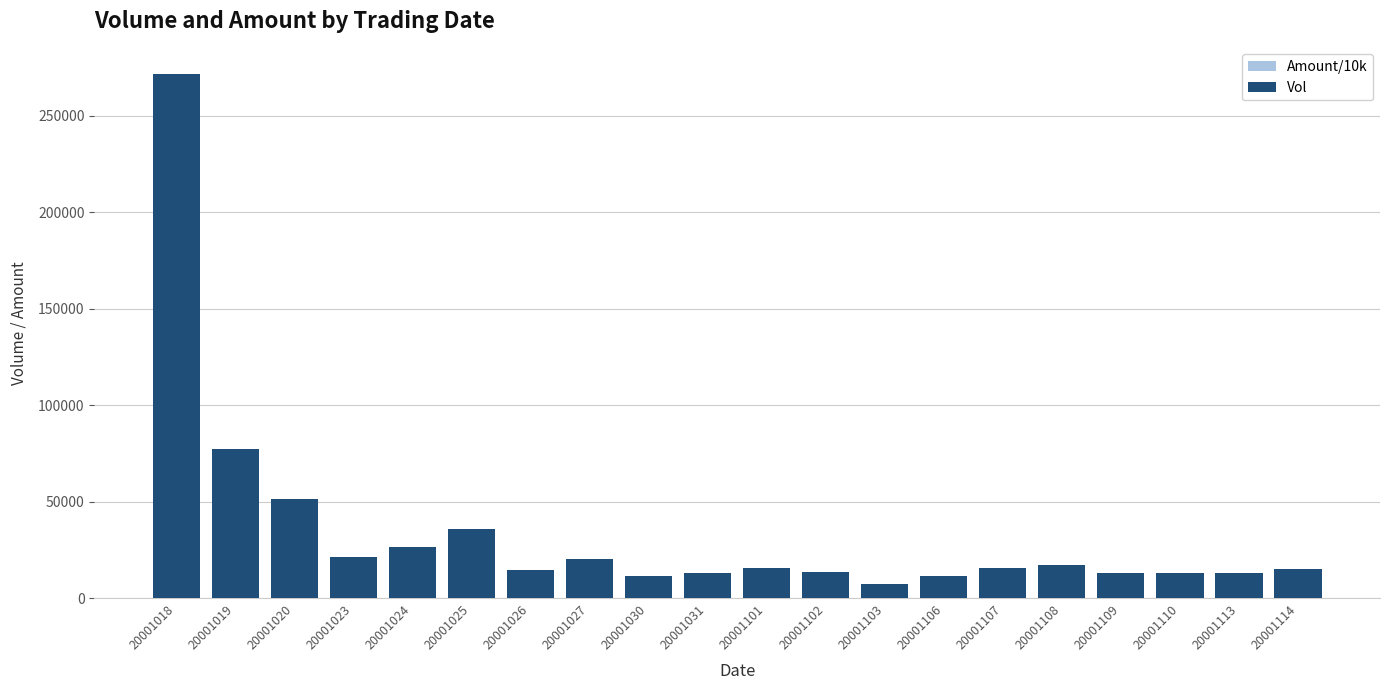

Reading left to right, list all the values displayed in this chart.

Amount/10k: 20001018=74899.6	20001019=21490.1	20001020=13824.8	20001023=5948.7	20001024=7493.6	20001025=10221.4	20001026=4140.8	20001027=5789.1	20001030=3194.3	20001031=3651.4	20001101=4301.9	20001102=3773.9	20001103=2133.0	20001106=3343.7	20001107=4545.7	20001108=5071.2	20001109=3899.6	20001110=3798.7	20001113=3791.8	20001114=4543.4
Vol: 20001018=271930.0	20001019=77476.0	20001020=51195.0	20001023=21437.0	20001024=26559.0	20001025=35964.0	20001026=14866.0	20001027=20411.0	20001030=11399.0	20001031=13105.0	20001101=15492.0	20001102=13385.0	20001103=7576.0	20001106=11712.0	20001107=15635.0	20001108=17297.0	20001109=13277.0	20001110=12985.0	20001113=12930.0	20001114=15404.0